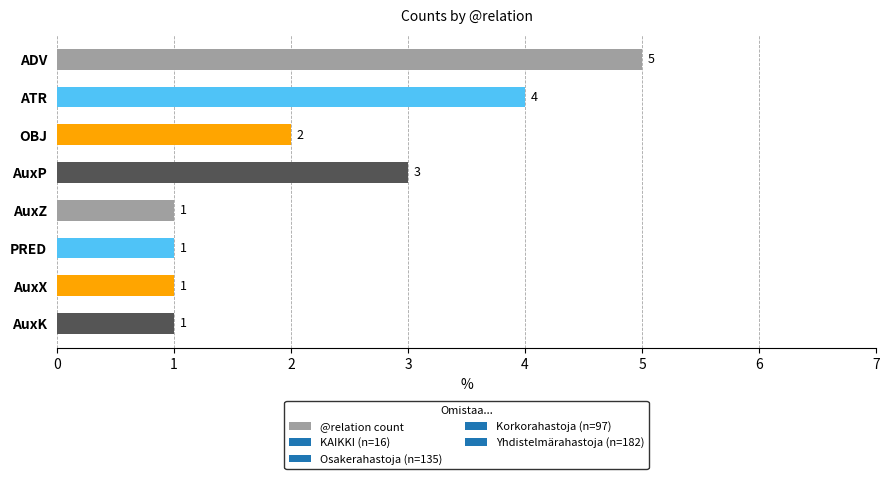

Approximately how many times larger is the value at OBJ compared to AuxZ?

2.0